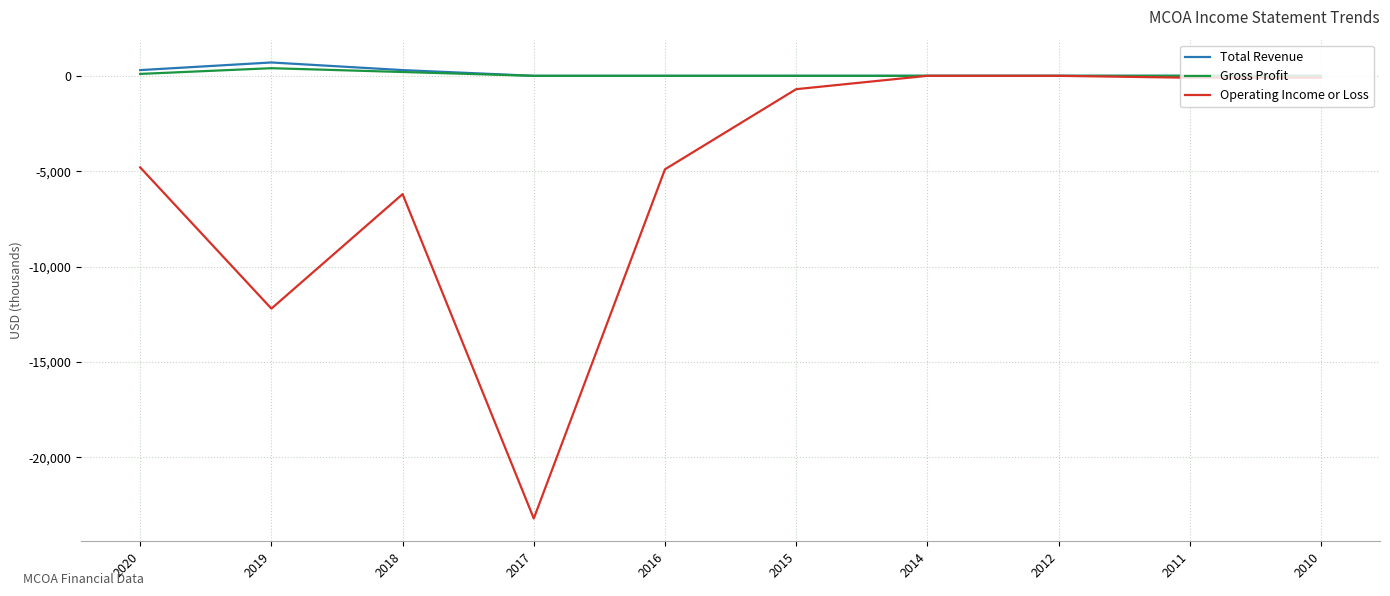

Which label corresponds to the smallest value in the chart?

2017